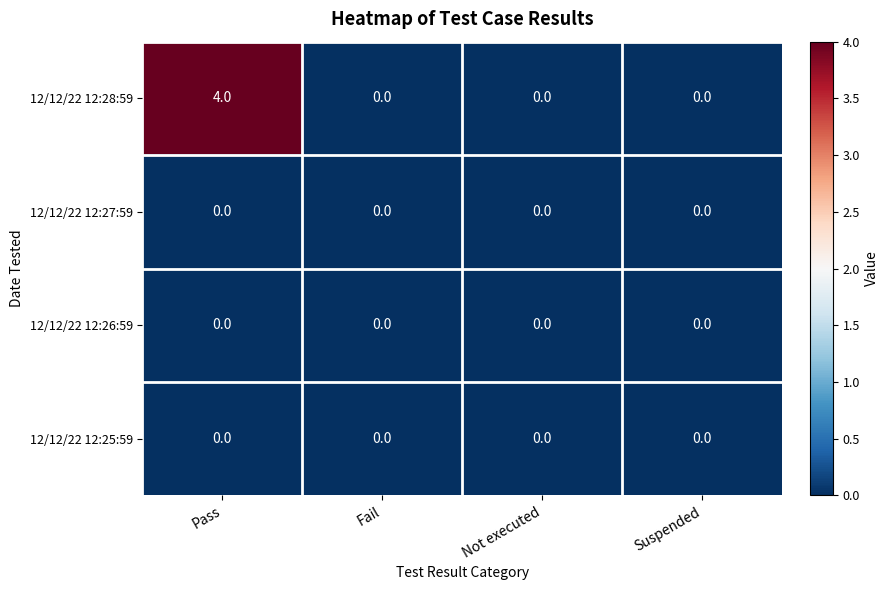

Reading left to right, extract all data points from this chart.

12/12/22 12:28:59: 4	0	0	0
12/12/22 12:27:59: 0	0	0	0
12/12/22 12:26:59: 0	0	0	0
12/12/22 12:25:59: 0	0	0	0